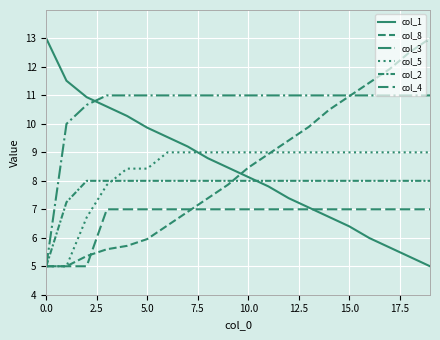

What is the maximum value shown in the chart?

13.0